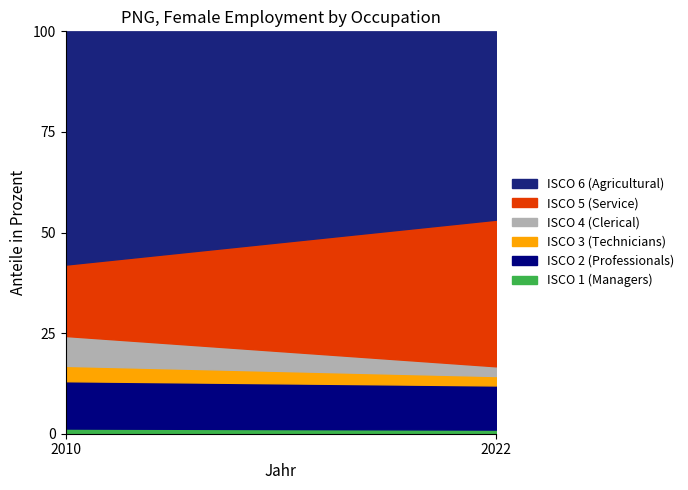

What is the total value across all series at 2022?

100.0